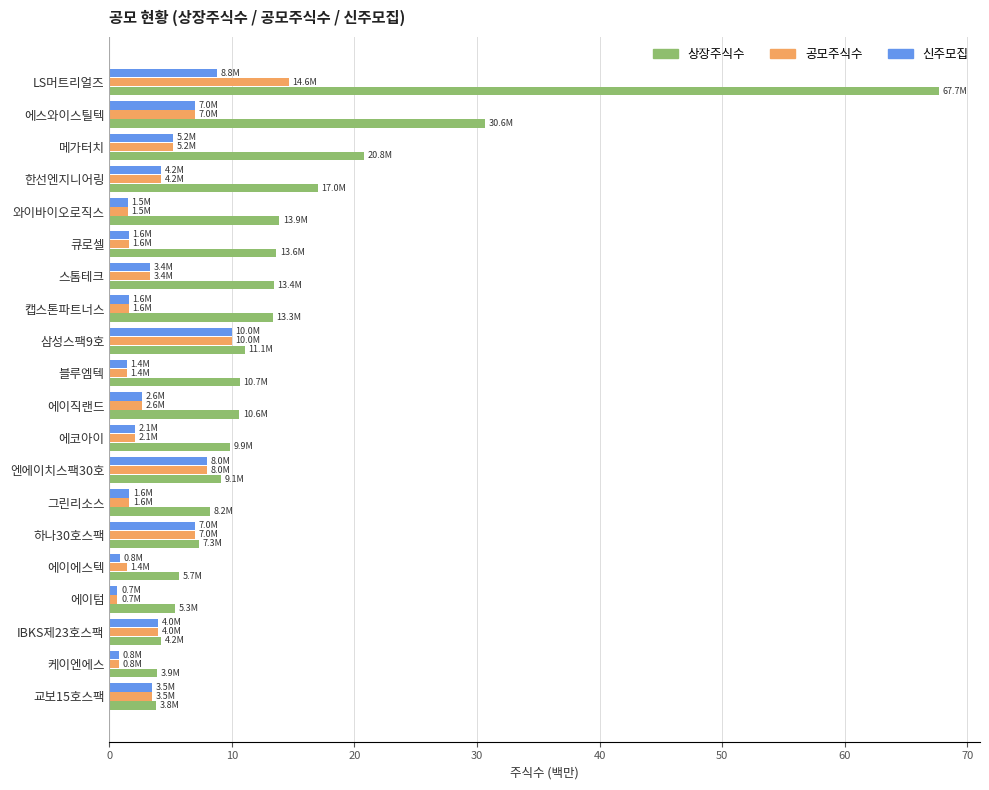

How many data points in 공모주식수 are above 3?

10